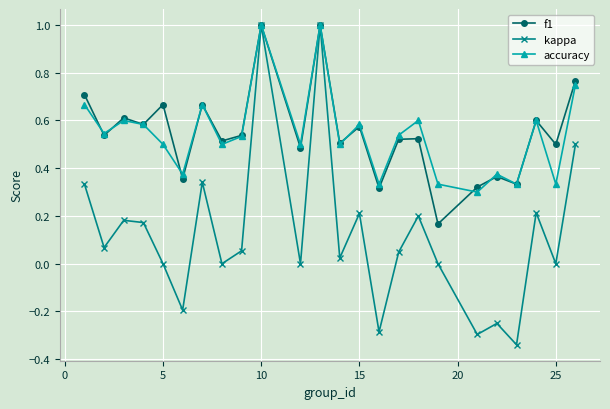

What is the greatest value displayed?

1.0